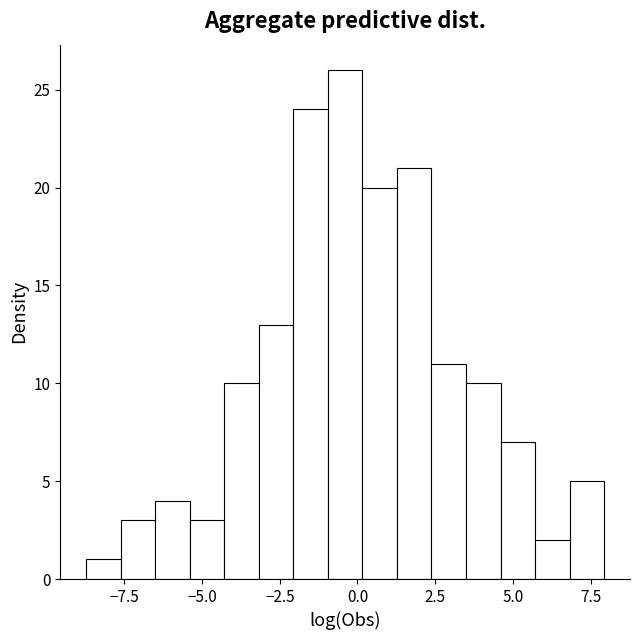

Read against the x-axis, roughly where is the centre of the tallest bar?

-0.5